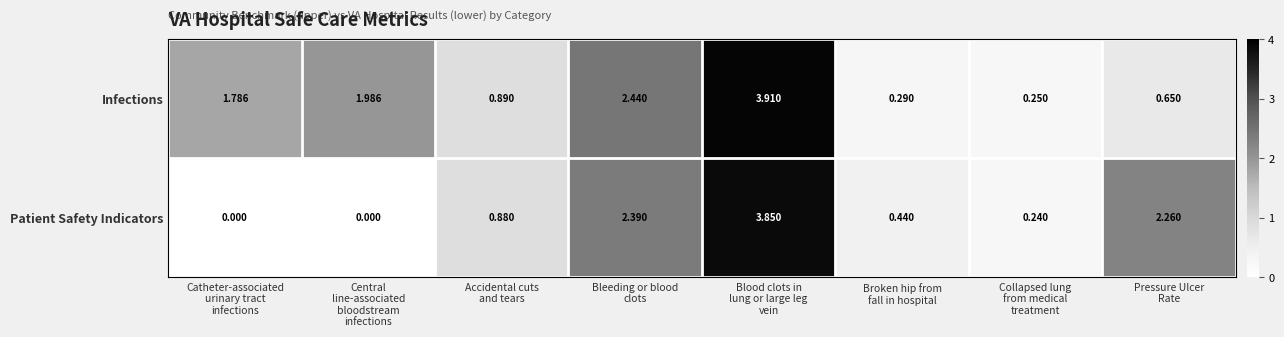

Rank the series by their average value, from lowest to highest.

Patient Safety Indicators, Infections